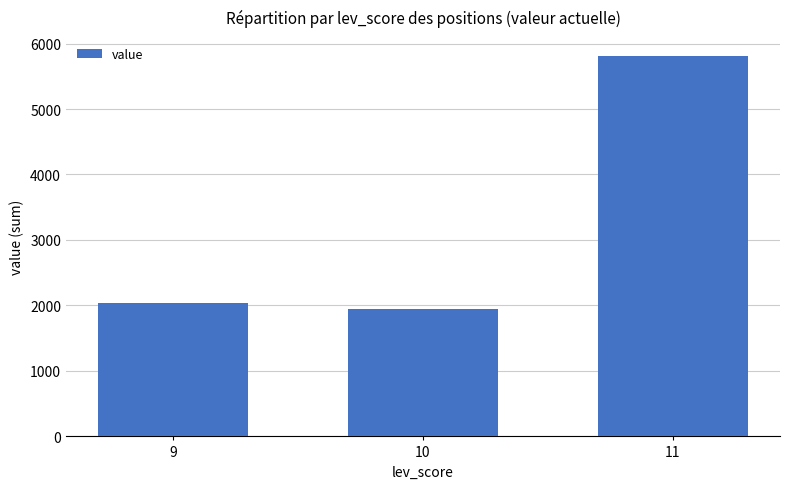

Rank the categories by value from highest to lowest.

11, 9, 10